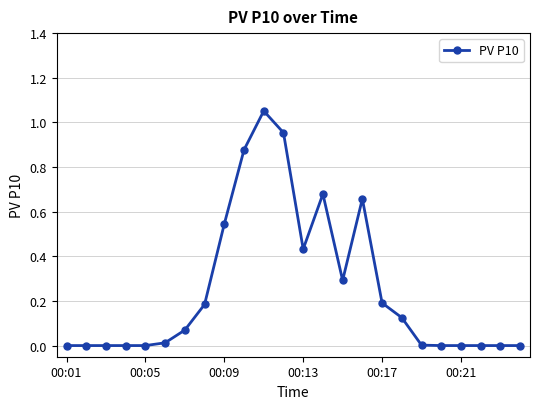

Count the number of data series in this chart.

1